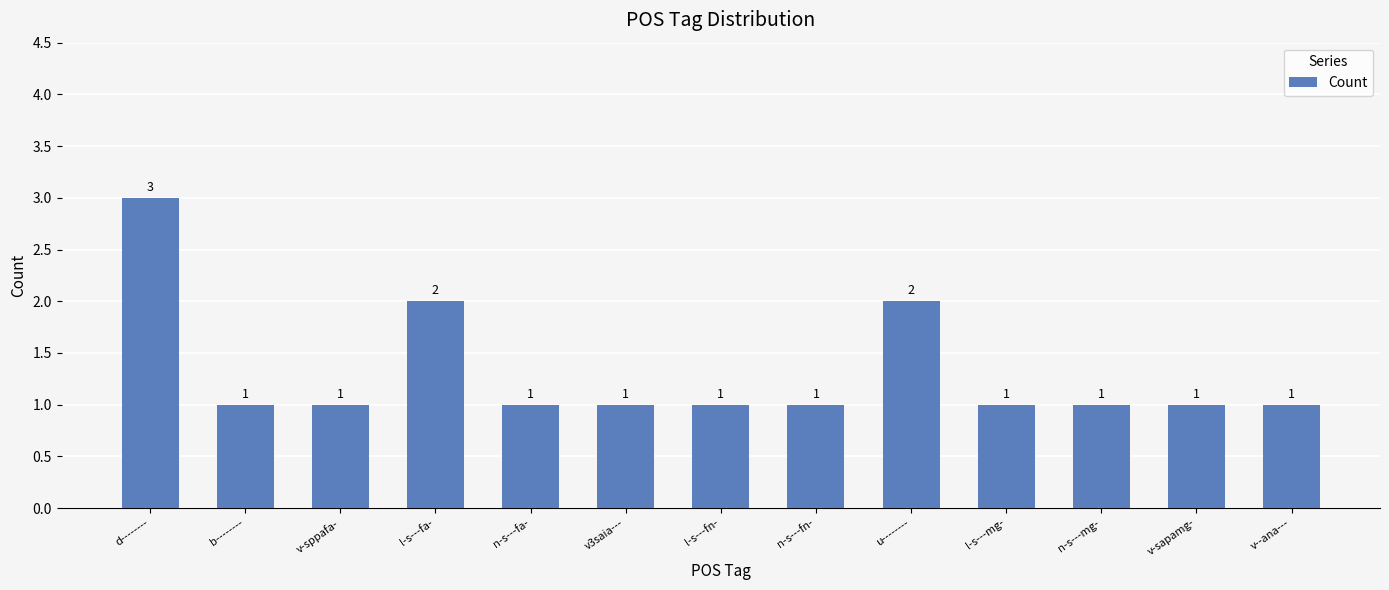

What is the maximum value shown in the chart?

3